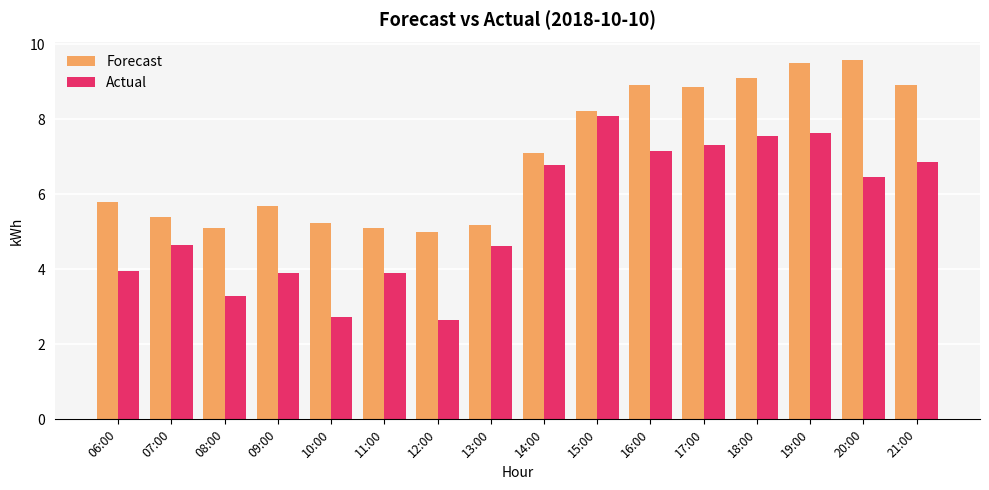

What is the label of the 9th bar from the right?

13:00